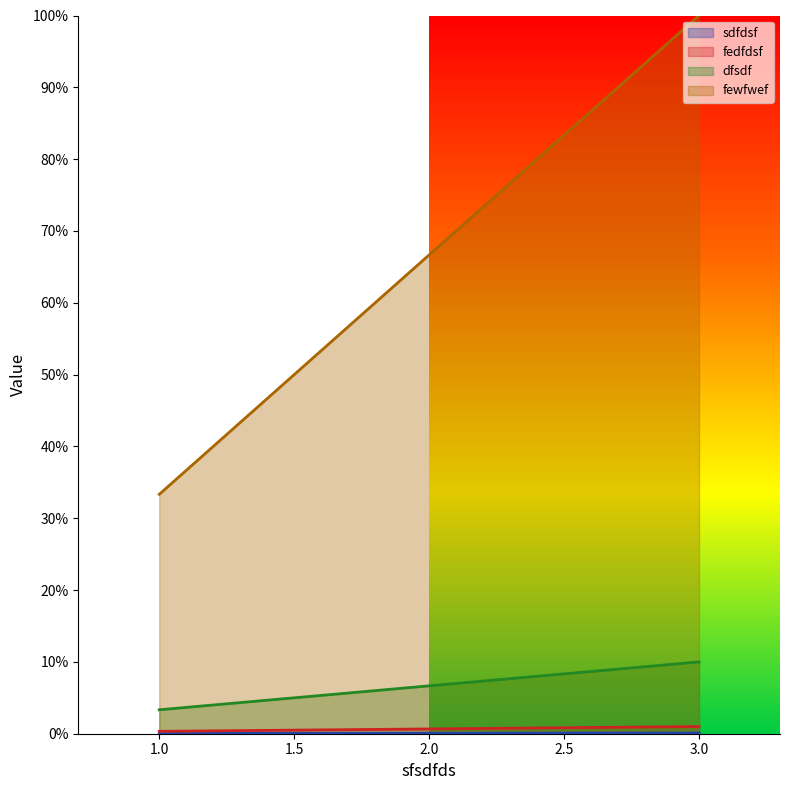

At which category is the sum across all series the highest?

3